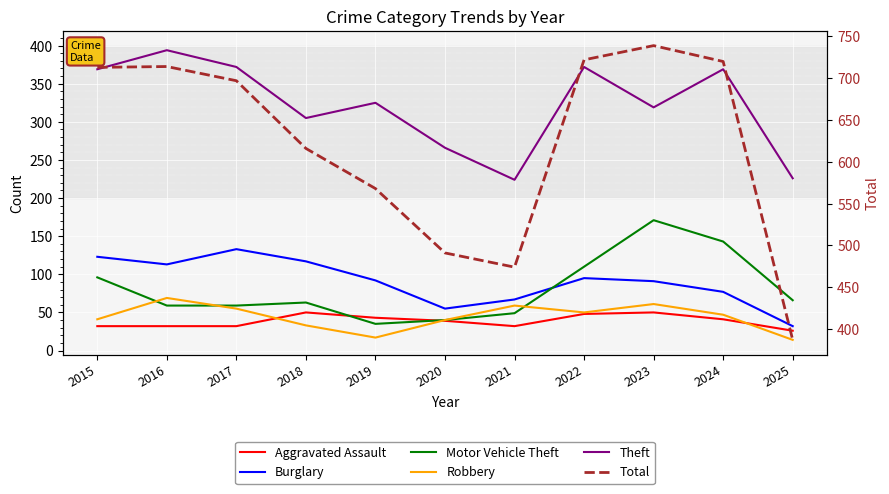

Which has a higher value, 2018 or 2016?

2018